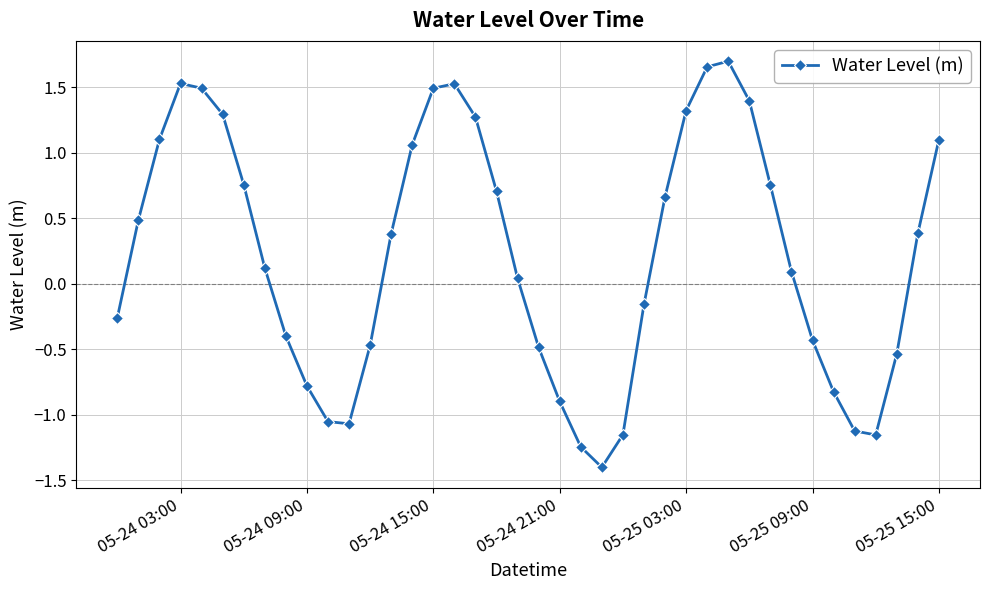

True or false: there are more than 2 points higher than both neighbors.

True